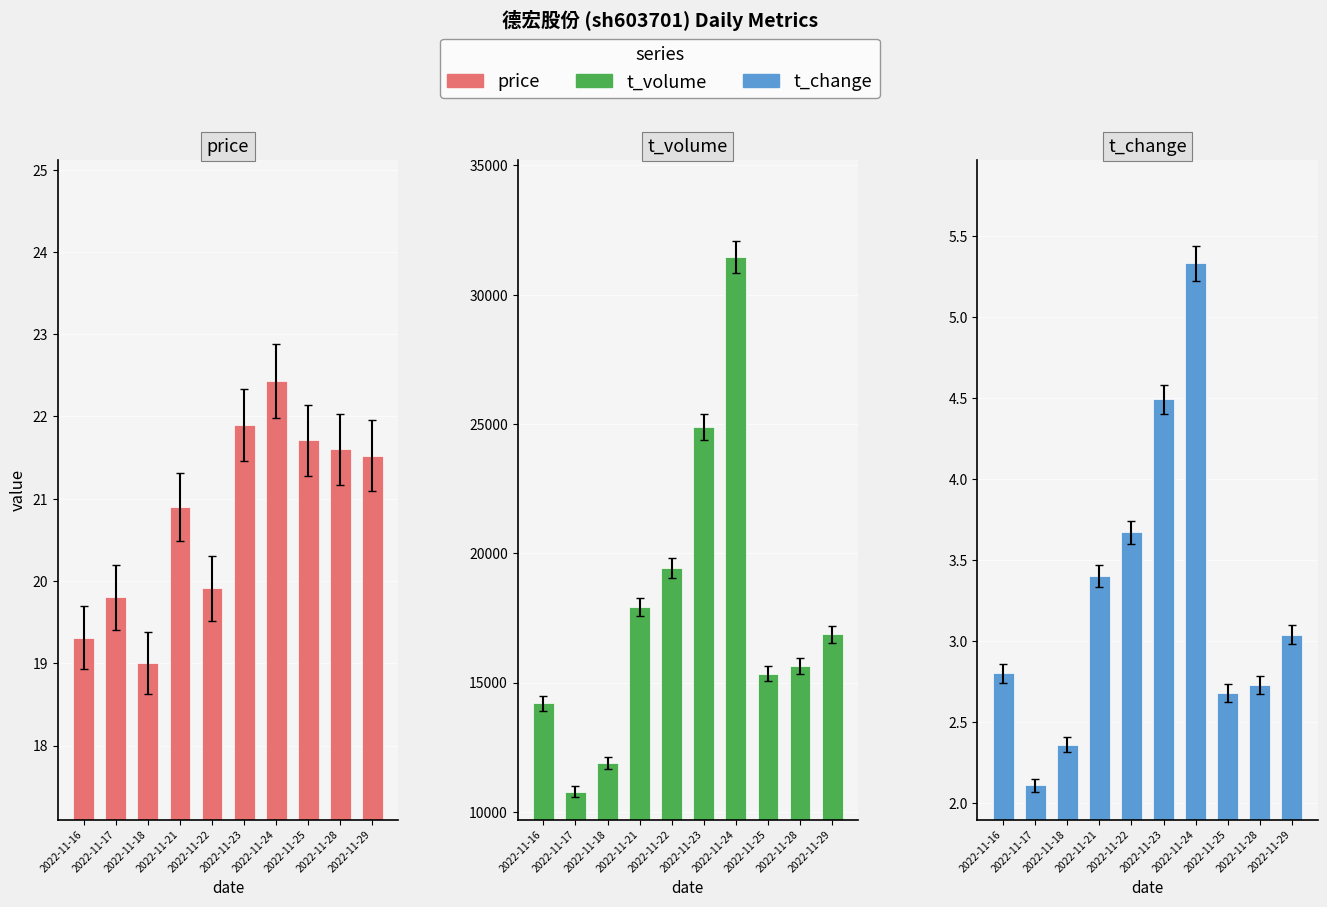

The t_volume series shows 12675.4 at 2022-11-22. True or false?

False